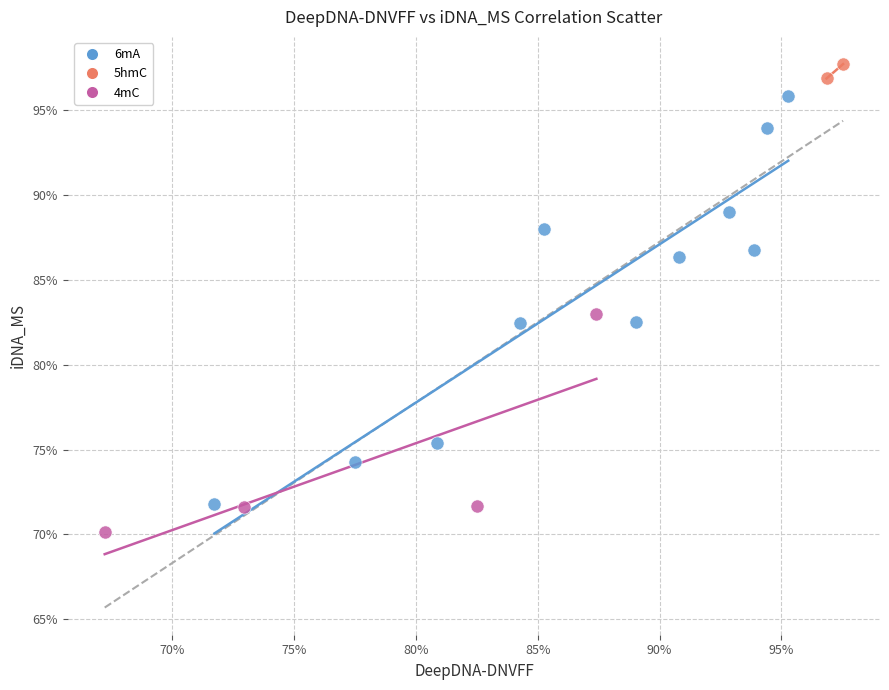

What are all the series names shown in the legend?

6mA, 5hmC, 4mC